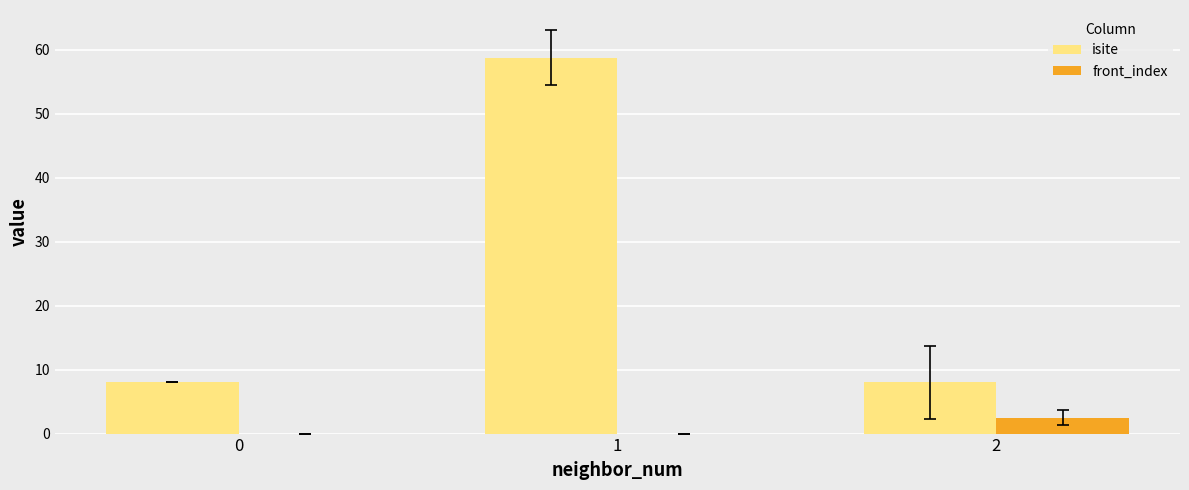

Which series changed the most between 0 and 2?

front_index